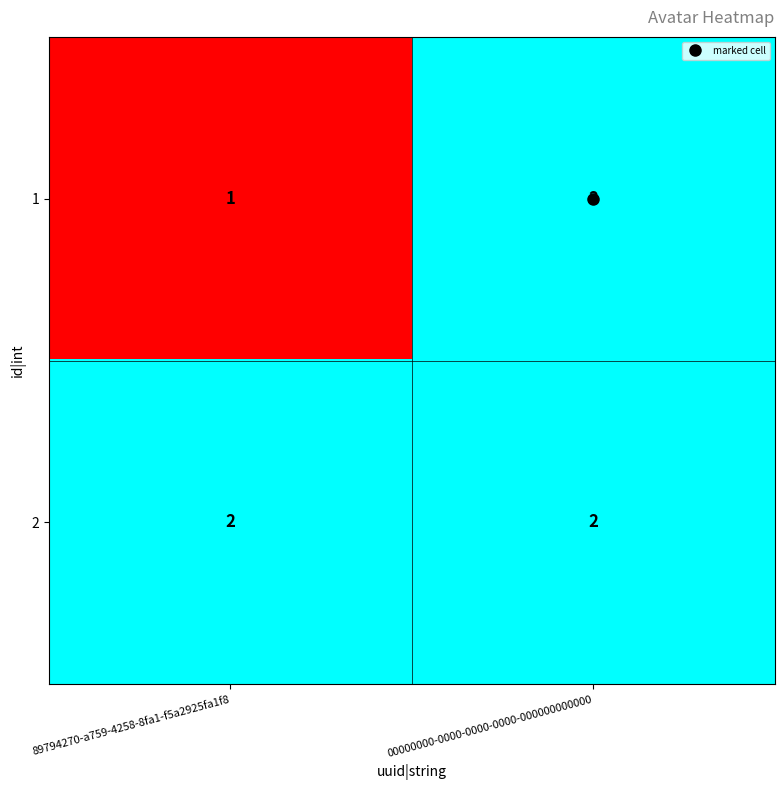

At which category does the chart reach its minimum across all series?

89794270-a759-4258-8fa1-f5a2925fa1f8